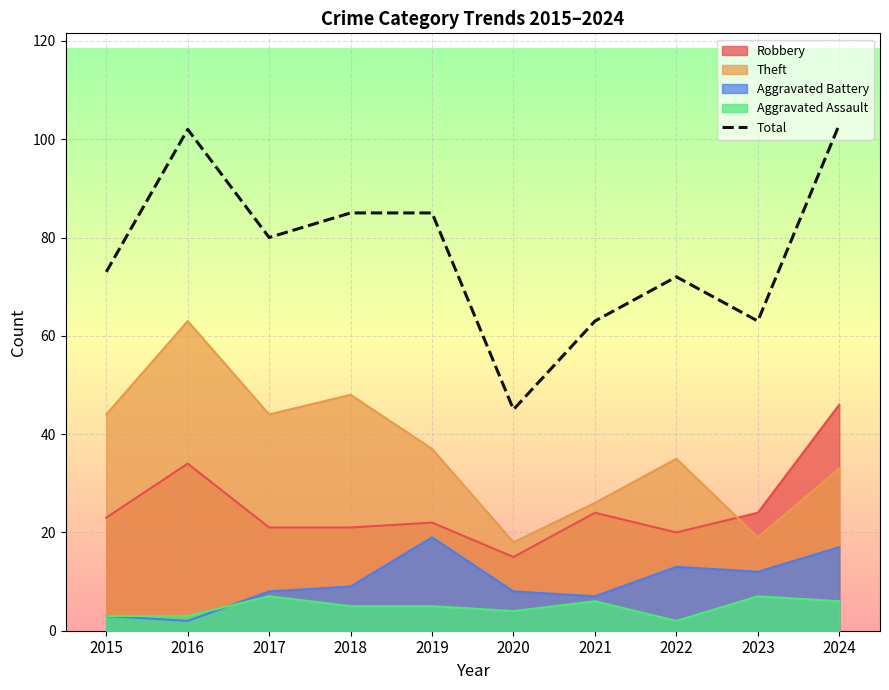

What is the ratio of the value at 2020 to the value at 2022?

0.6